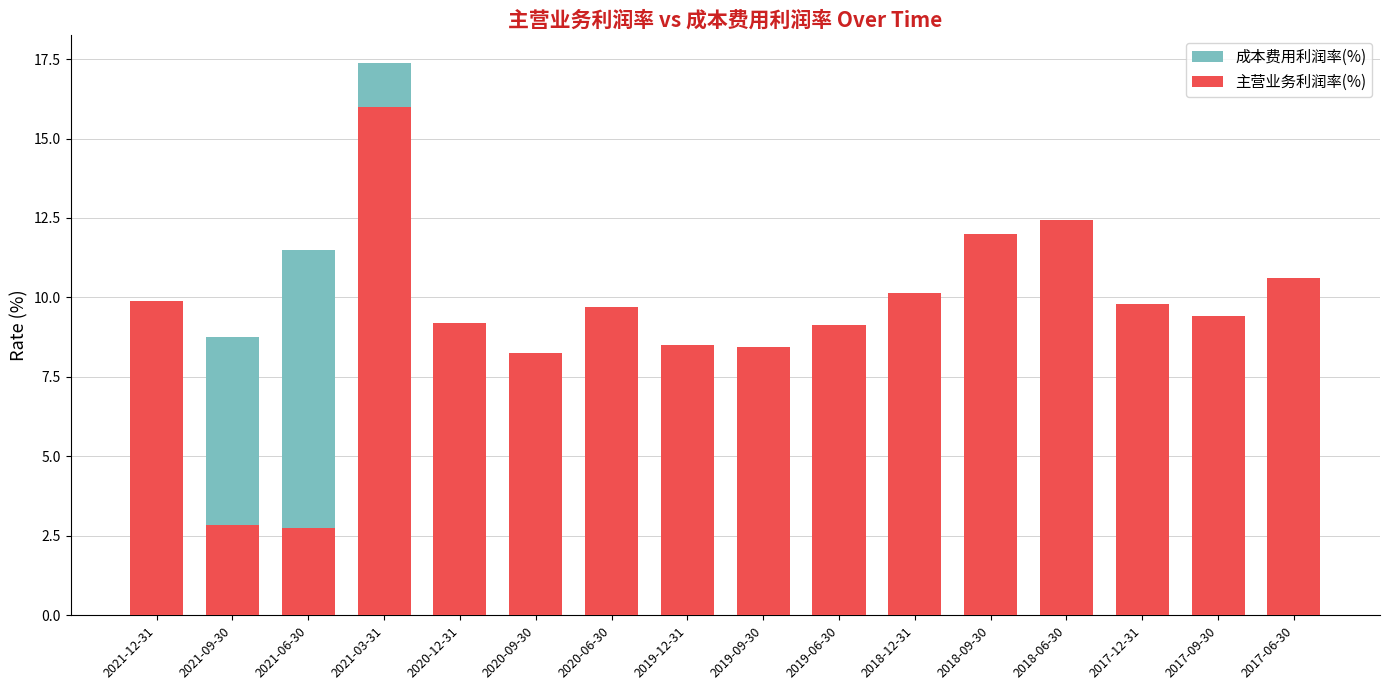

What is the spread (max minus min) of values at 2020-12-31?

3.1